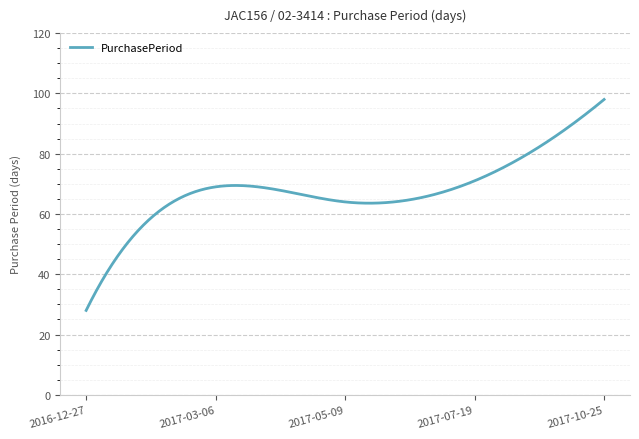

What is the difference between the maximum and minimum values?

70.0